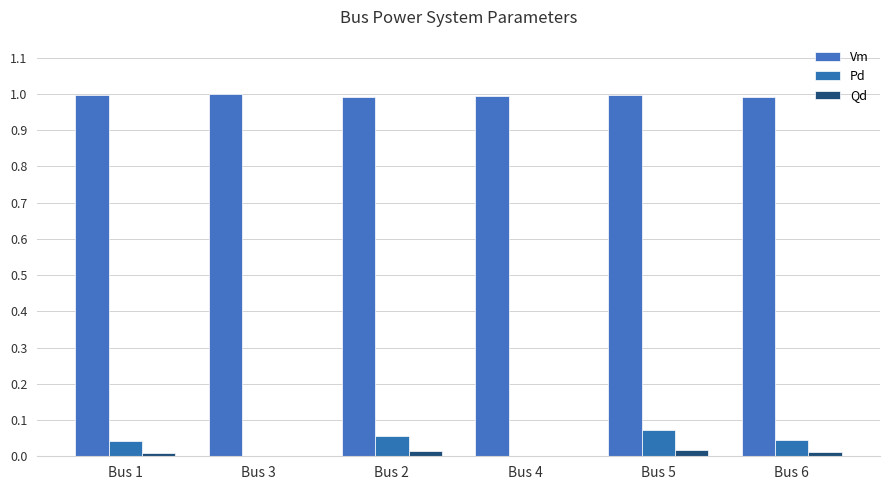

Count the number of categories in the chart.

6